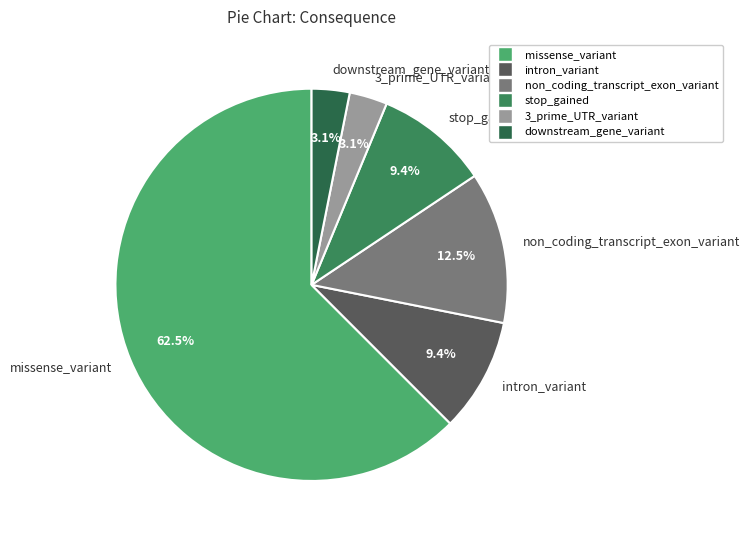

To the nearest percent, what portion does intron_variant represent?

9%